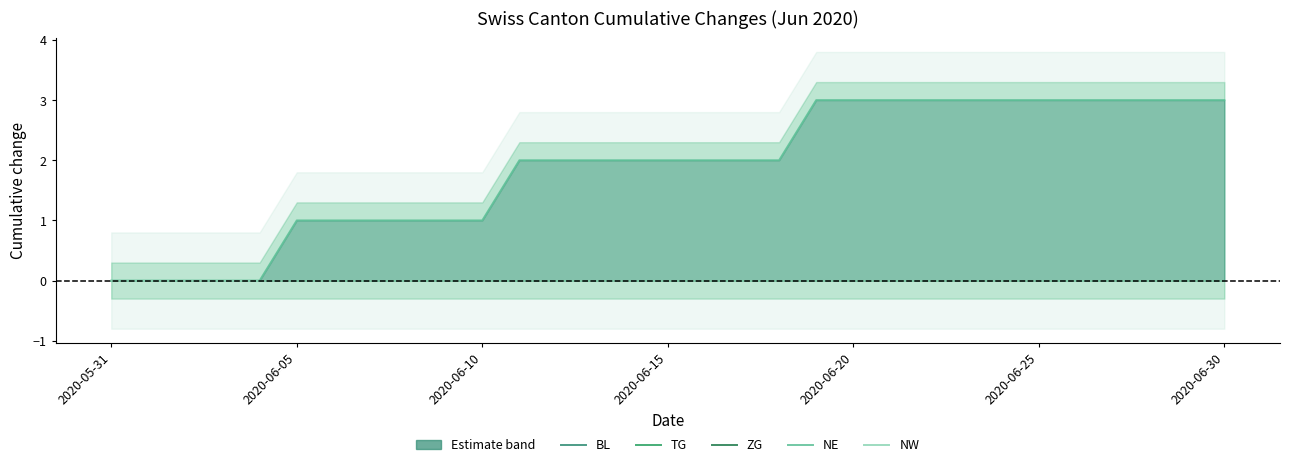

True or false: BL and TG cross at least once.

False